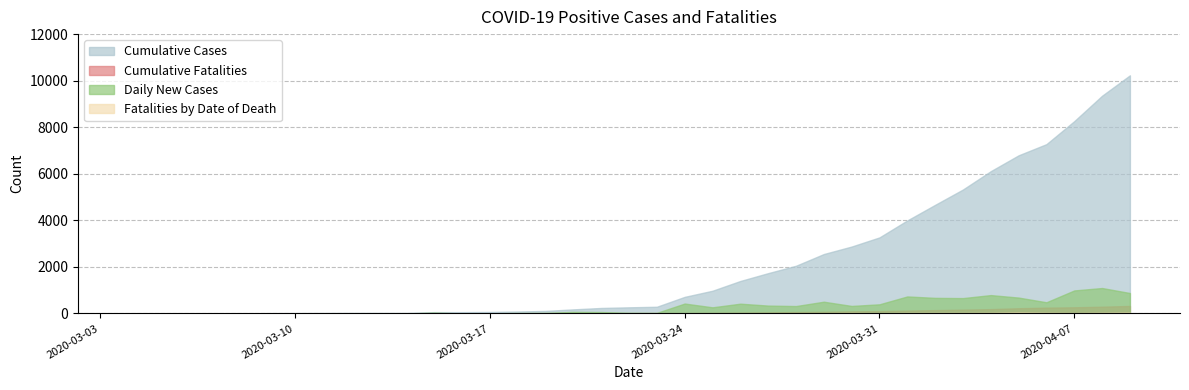

Which series has the largest total across all categories?

Cumulative Cases